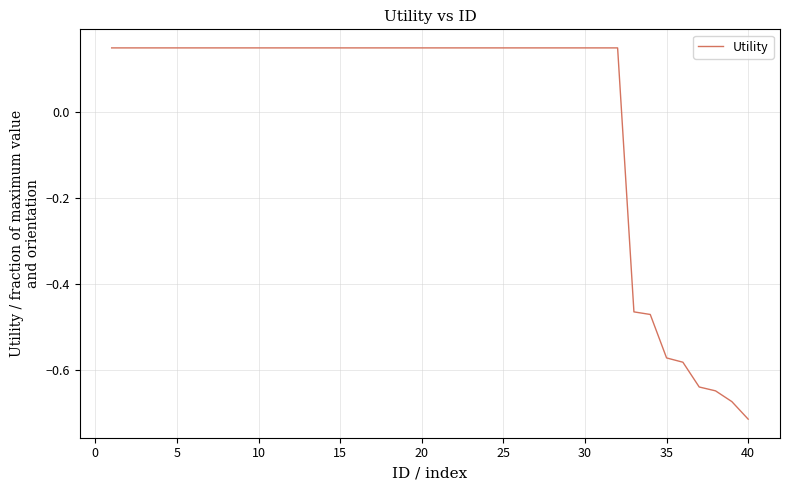

How many positive values are there?

32